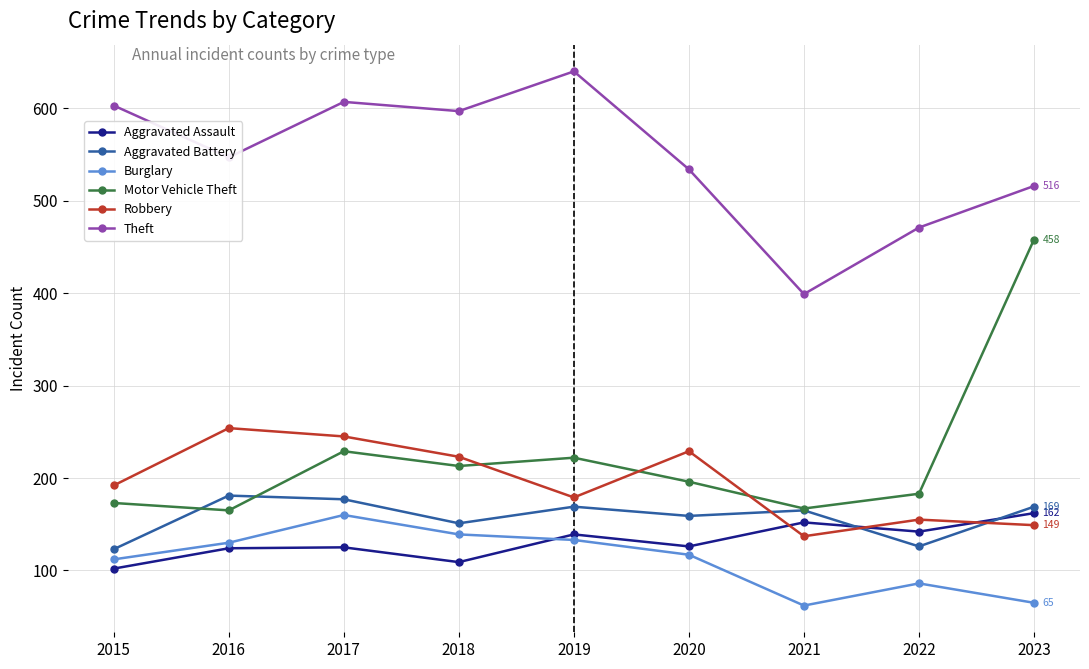

What is the value of the Theft point at the 8th from the left?

471